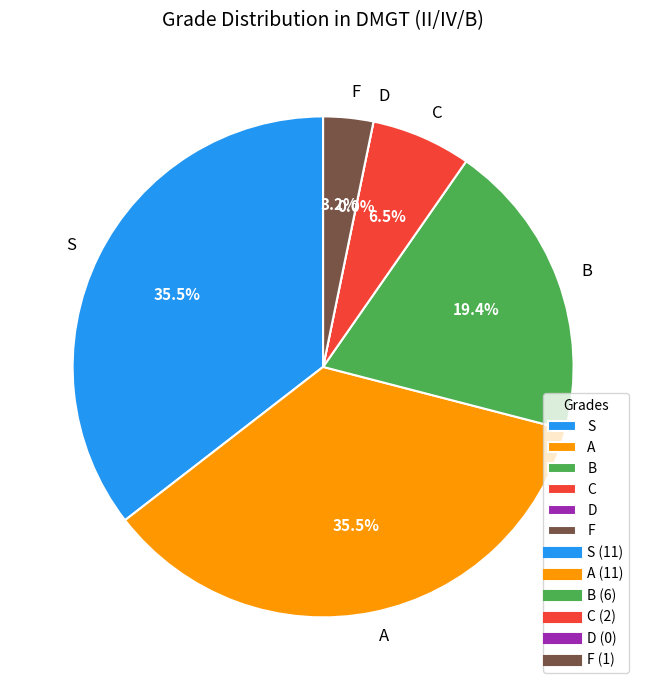

Is it true that F is 3% of the pie?

True